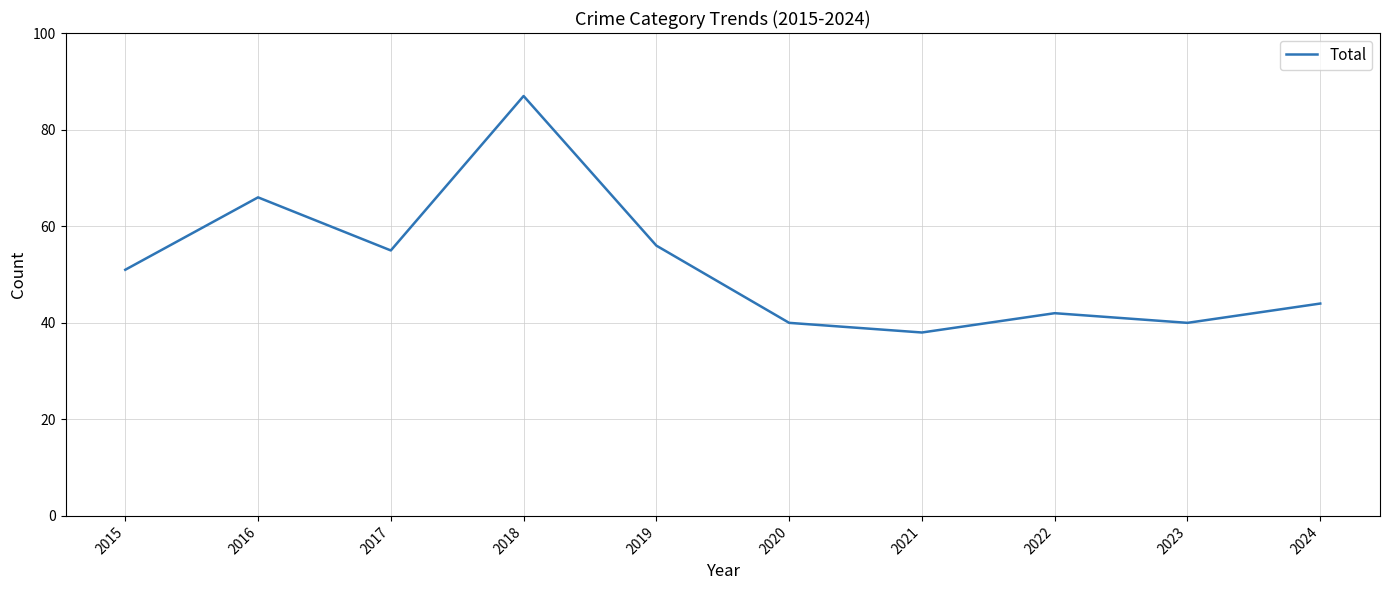

What is the maximum value shown in the chart?

87